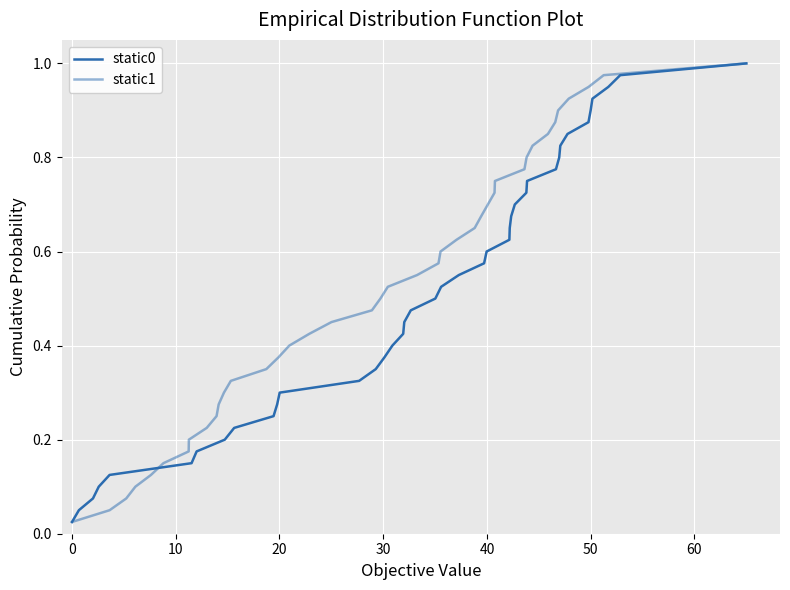

What is the difference between the maximum and second lowest values in the static1 series?

0.9